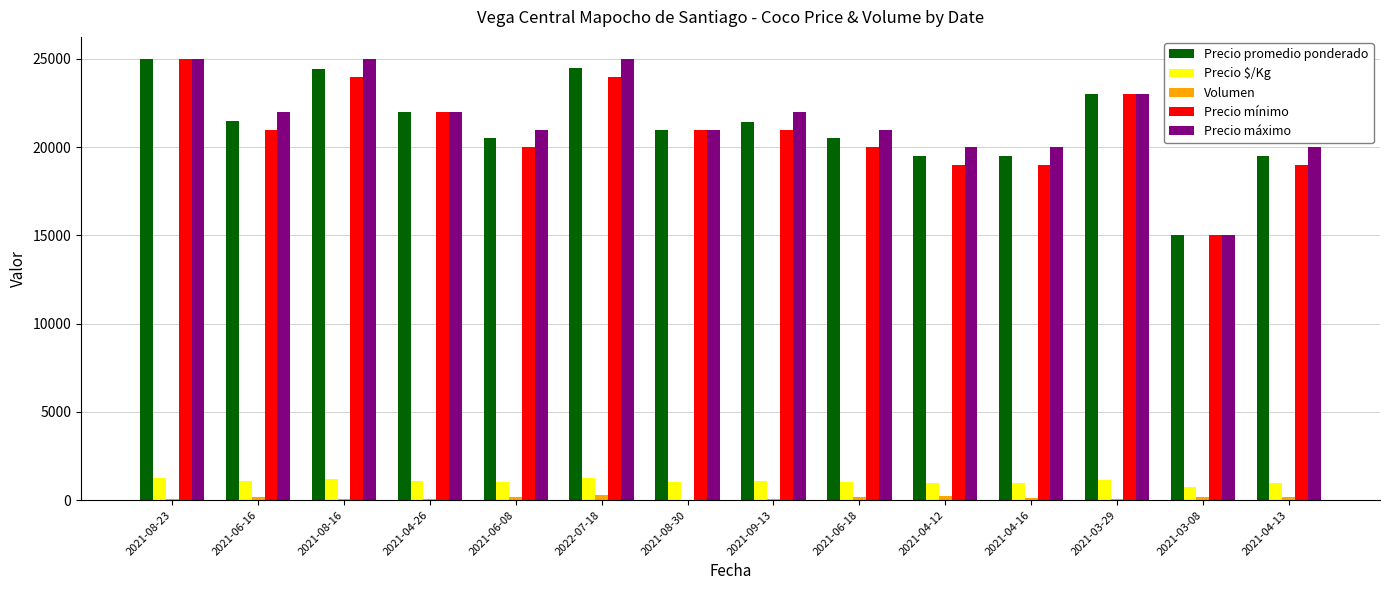

Between 2021-06-08 and 2021-03-29, which series saw the biggest shift?

Precio mínimo